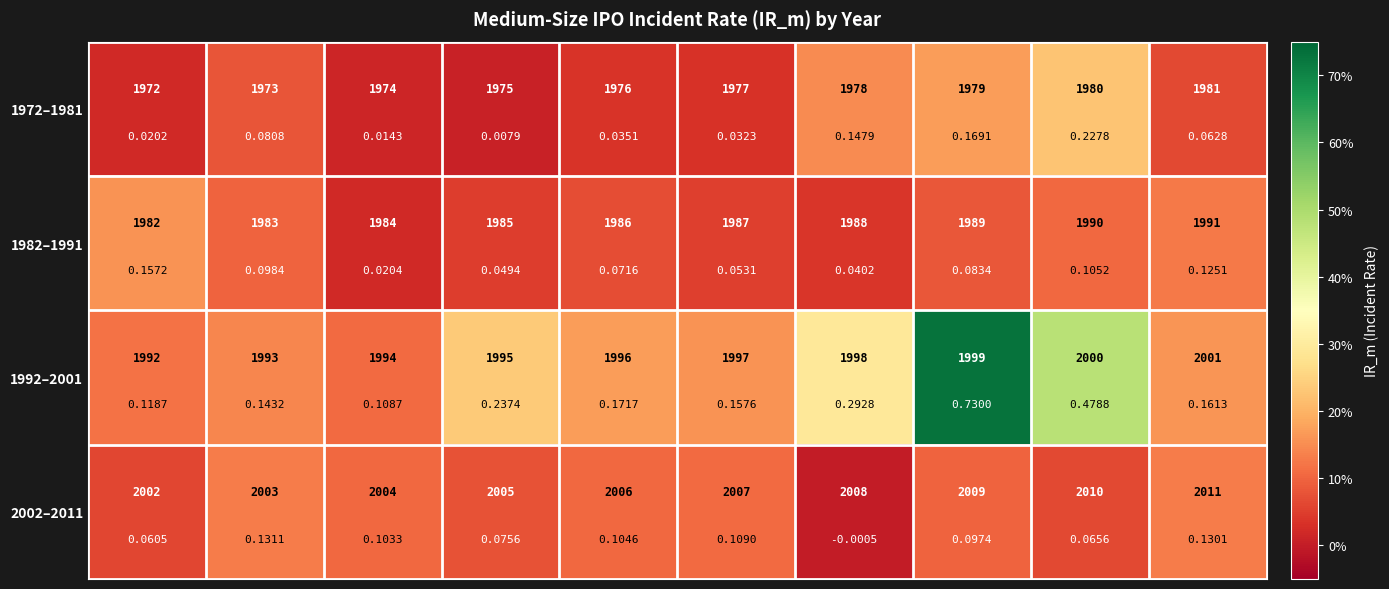

What is the difference between the highest and lowest values at 7?

0.6